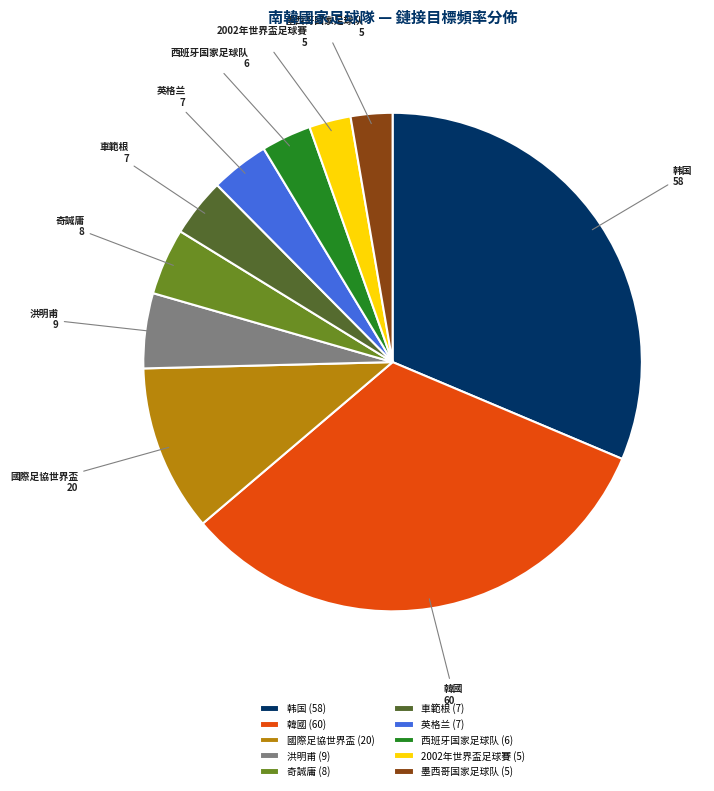

Approximately how many times larger is the value at 國際足協世界盃 compared to 墨西哥国家足球队?

4.0